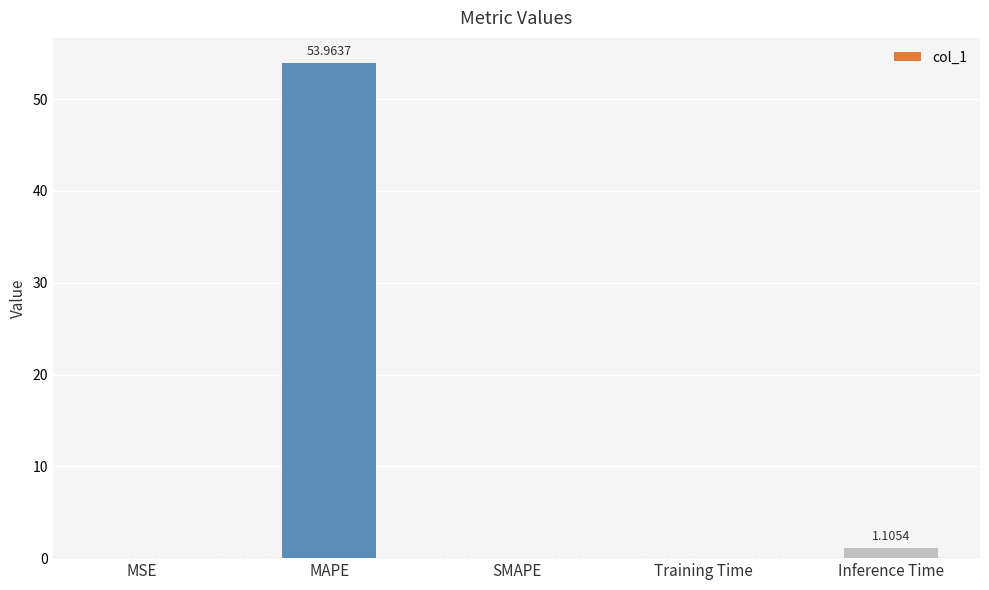

At which category does the chart reach its peak across all series?

MAPE